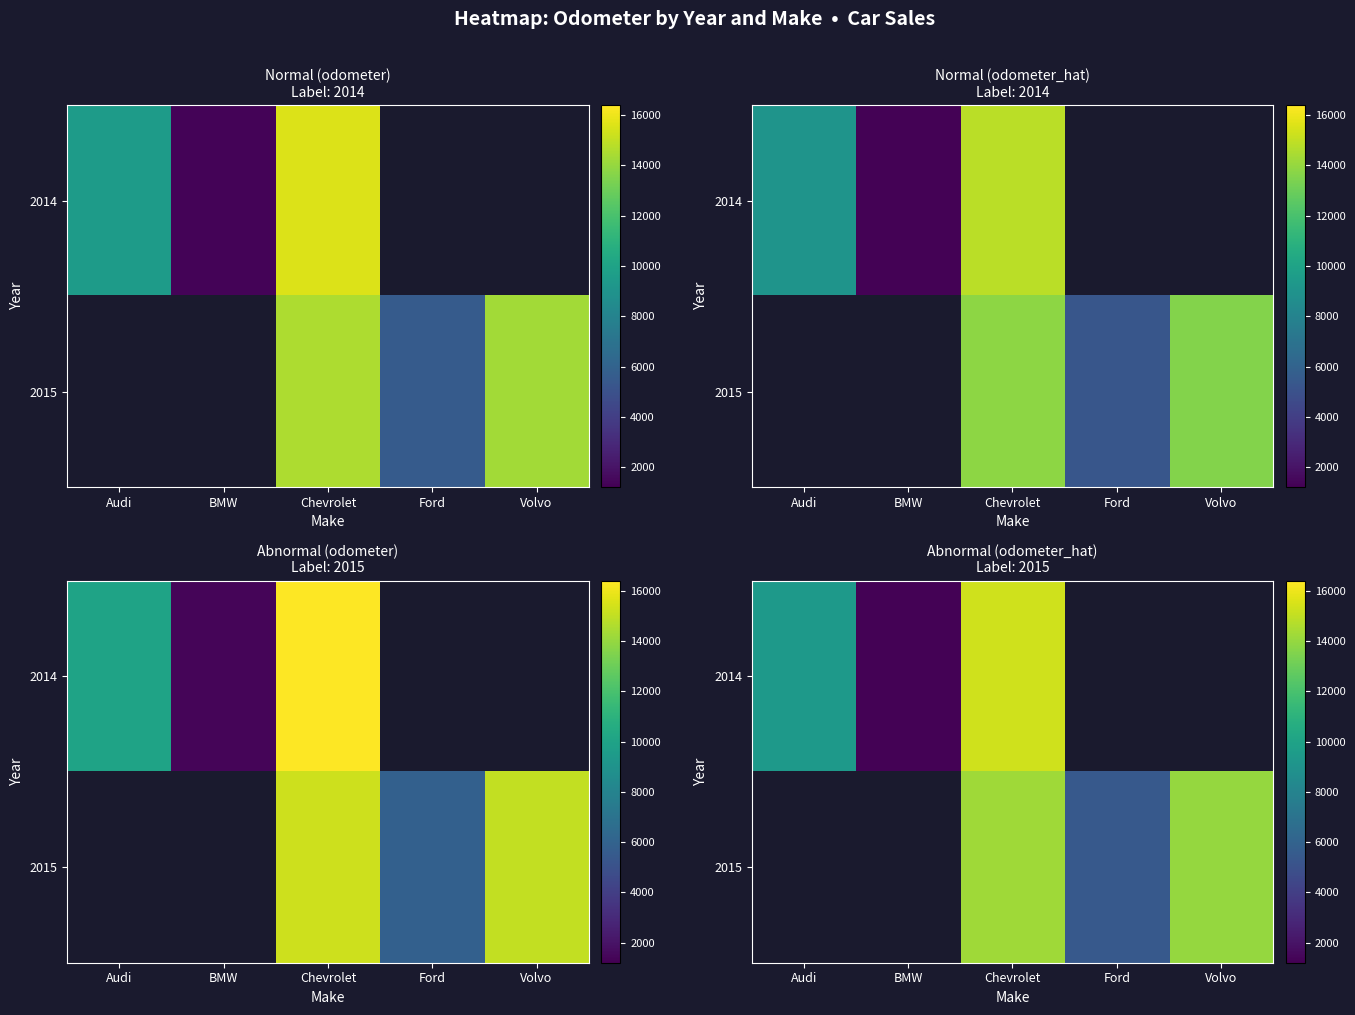

At which category is the sum across all series the highest?

Chevrolet